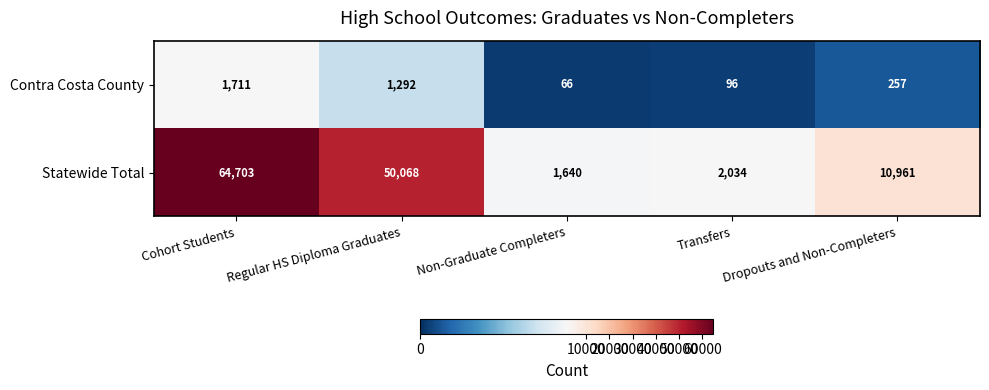

Where is Statewide Total nearest to the value 33171?

Regular HS Diploma Graduates